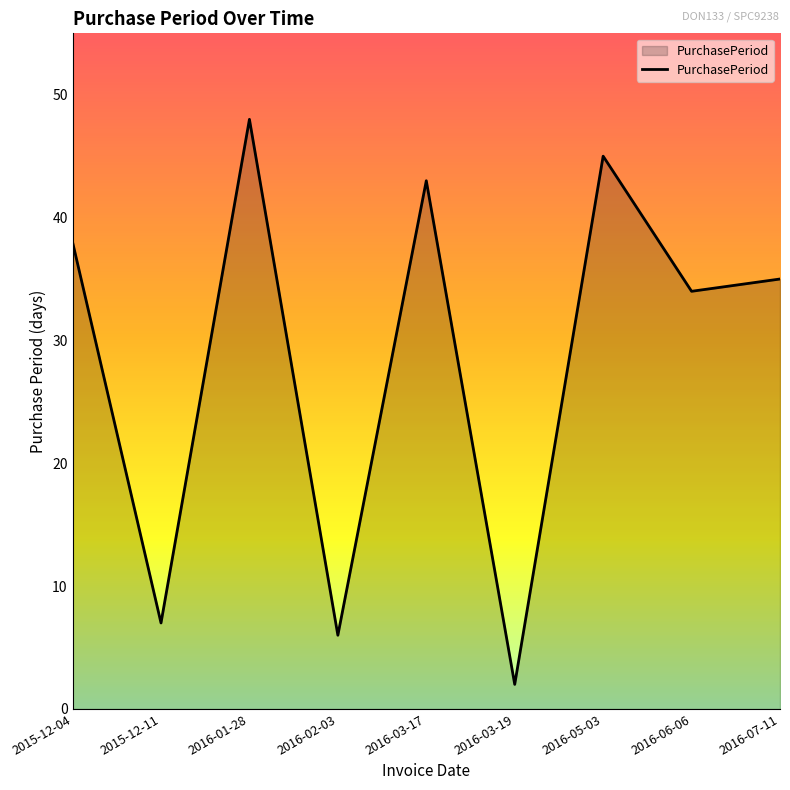

Between 2016-05-03 and 2016-07-11, which is larger?

2016-05-03